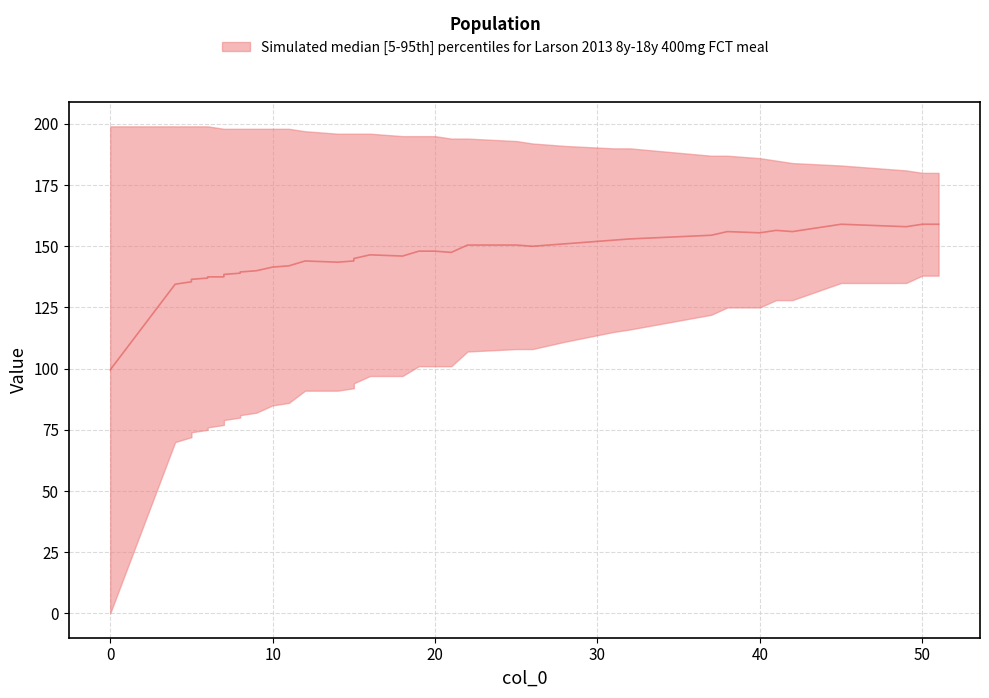

How many lines are shown in the chart?

1